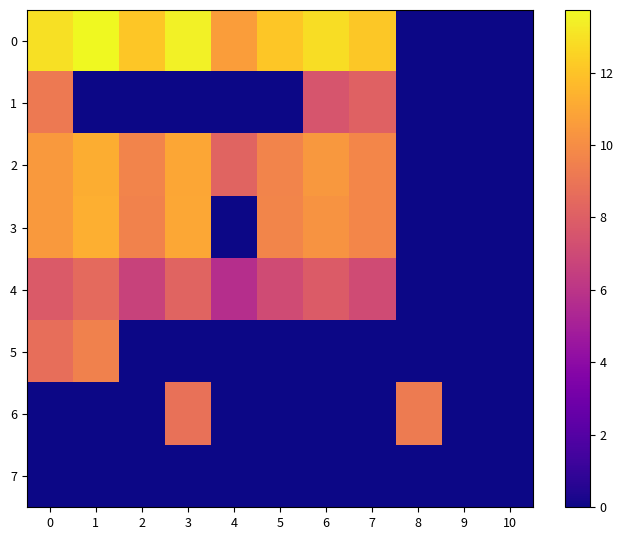

At which category does the chart reach its minimum across all series?

8